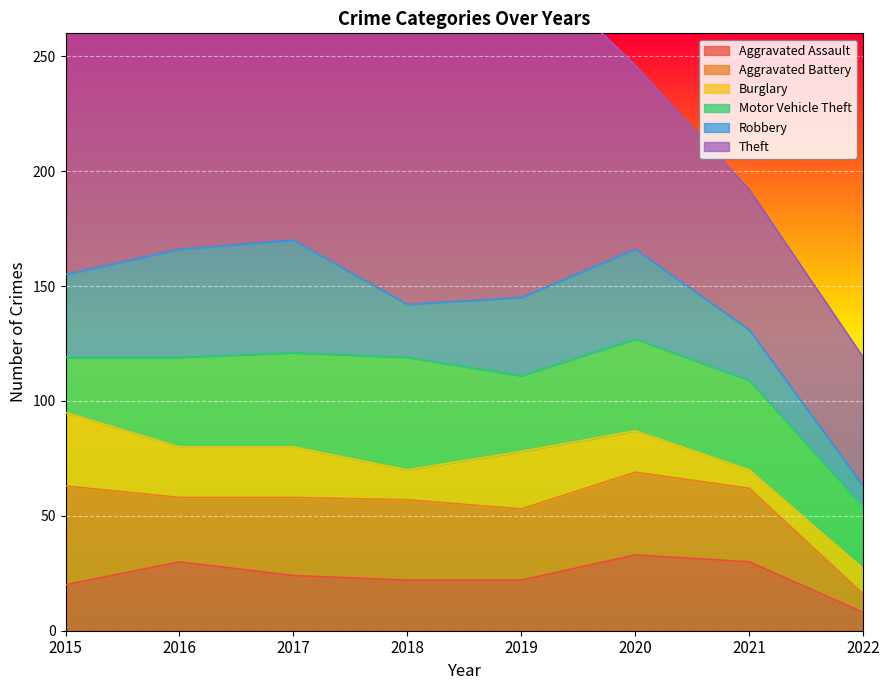

Where is the first local minimum for Aggravated Battery?

2016